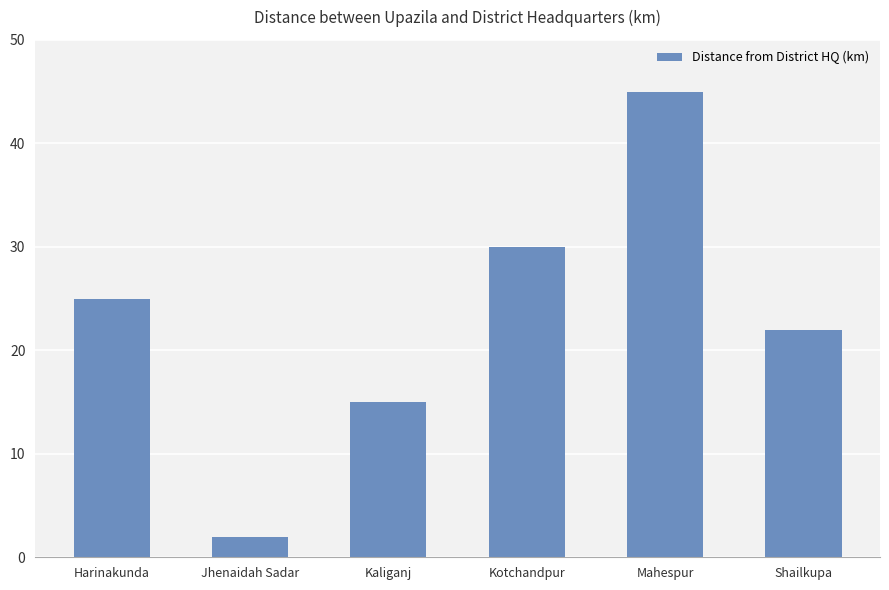

List the labels in order of value, smallest first.

Jhenaidah Sadar, Kaliganj, Shailkupa, Harinakunda, Kotchandpur, Mahespur